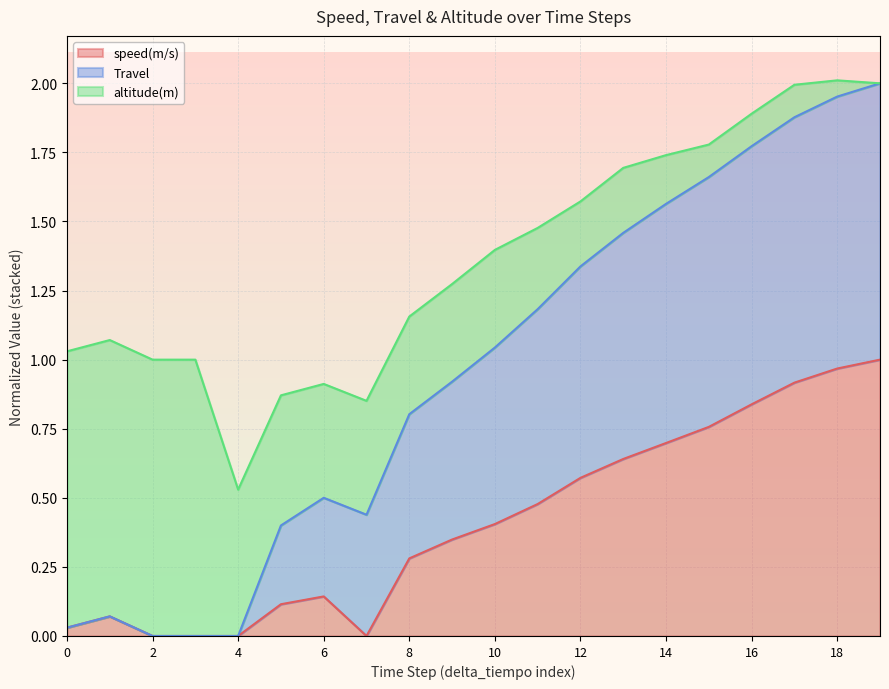

How many lines are shown in the chart?

3